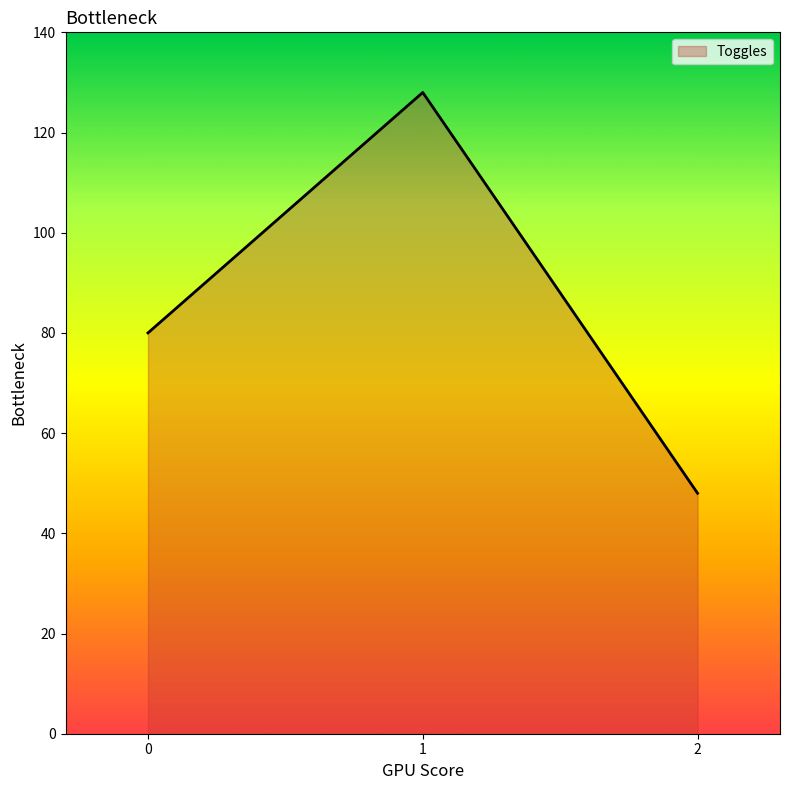

What is the difference between the maximum and minimum values?

80